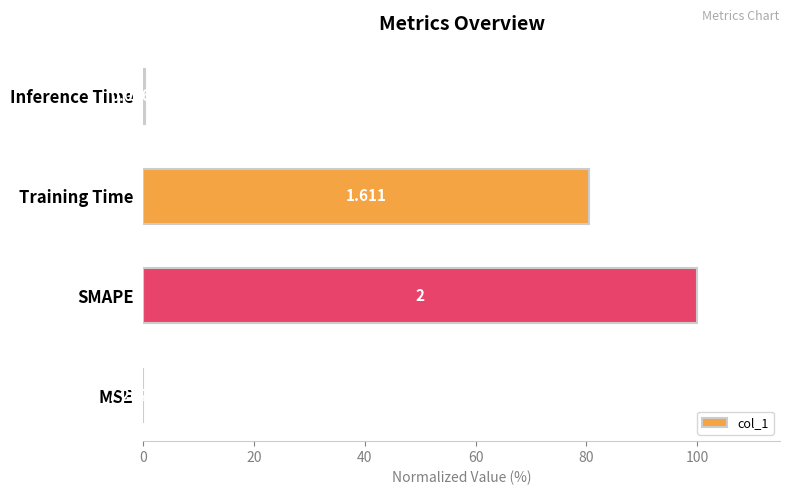

How many categories are shown in the chart?

4